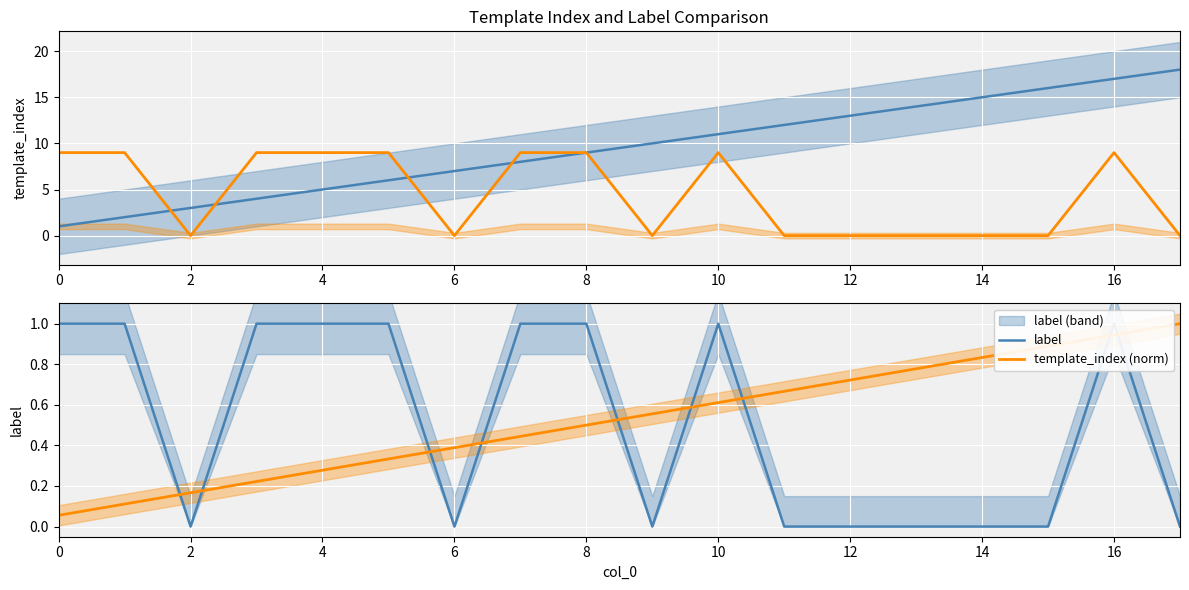

True or false: template_index and template_index (norm) cross at least once.

False